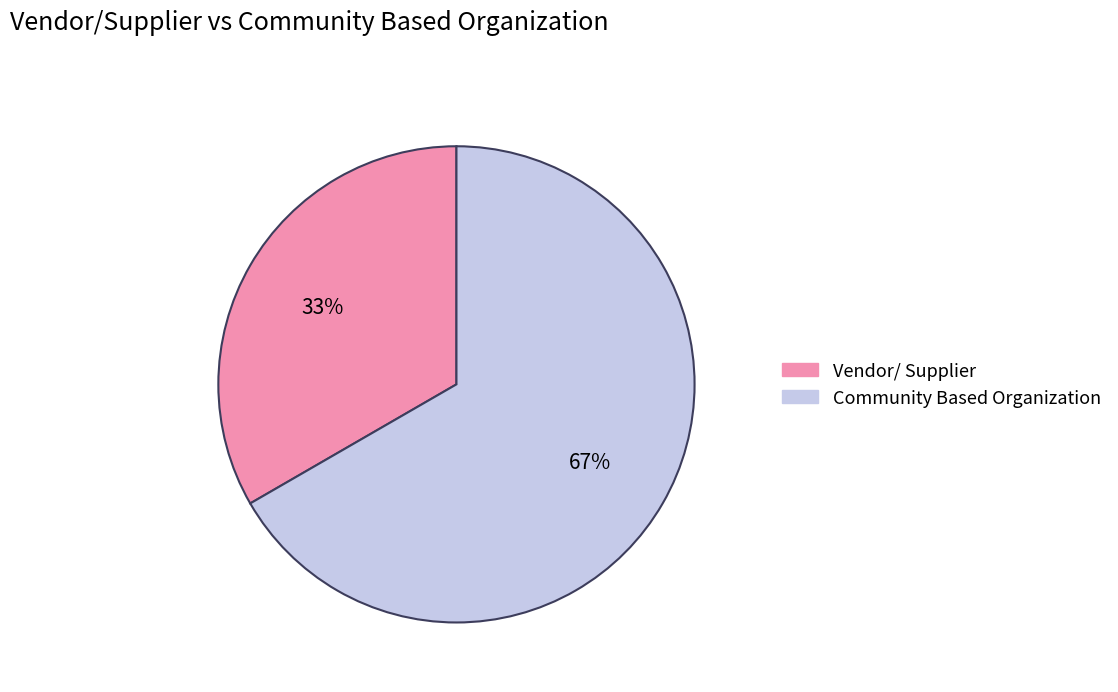

To the nearest percent, what is the average slice percentage?

50%